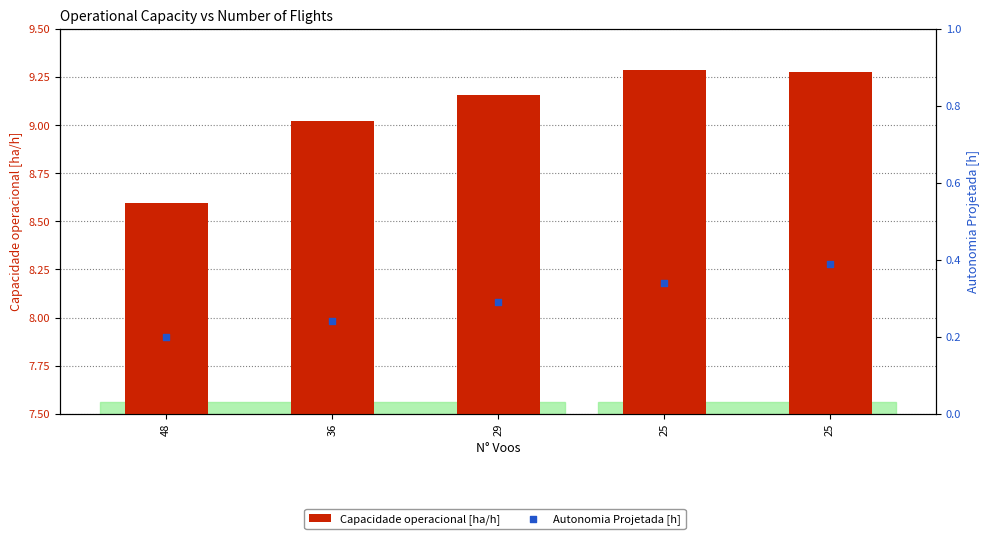

What are all the series names shown in the legend?

Capacidade operacional [ha/h], Autonomia Projetada [h]